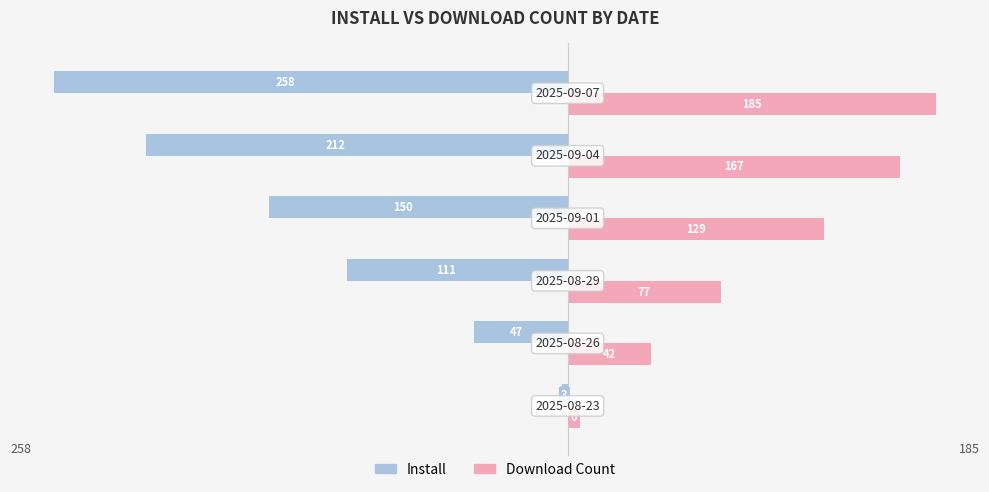

What is the maximum value shown in the chart?

185